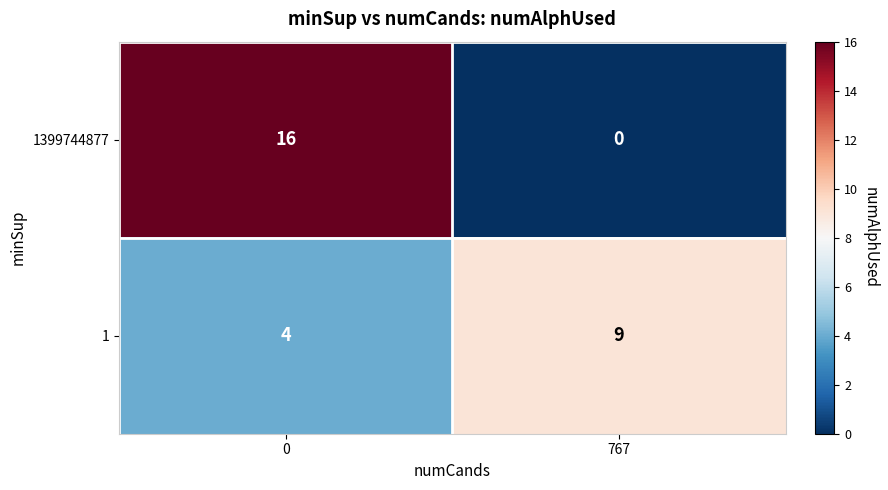

The 1 series shows 4 at 0. True or false?

True